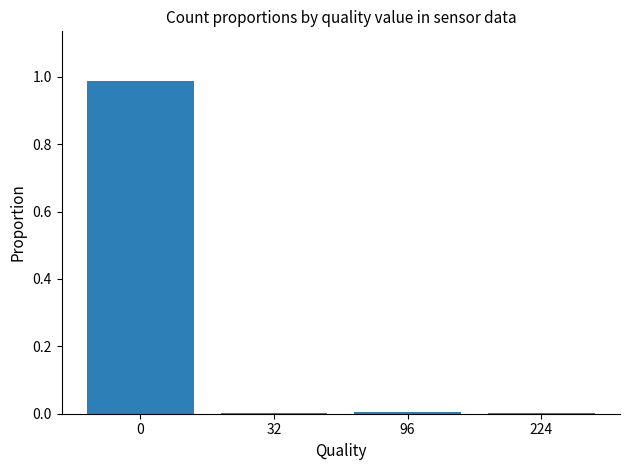

The chart shows a value of 0.5 at 0. True or false?

False